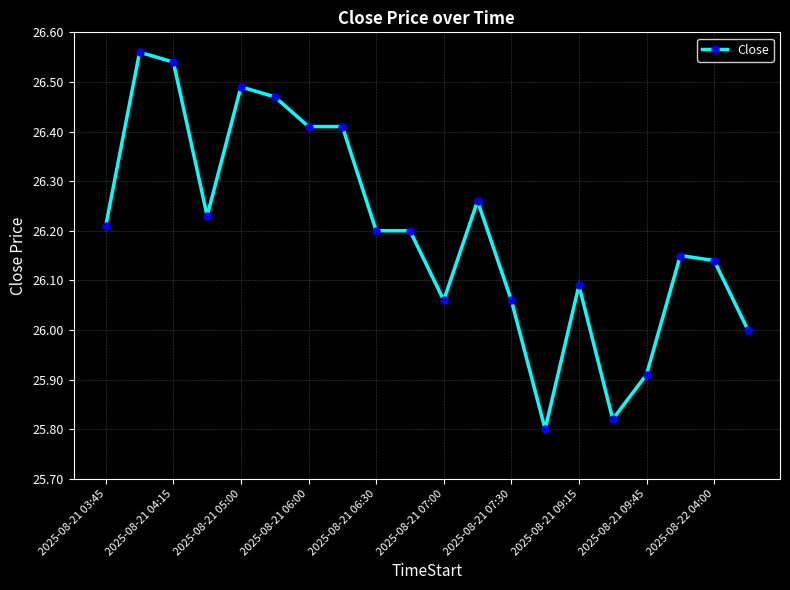

True or false: the data has more than 2 interior local peaks.

True